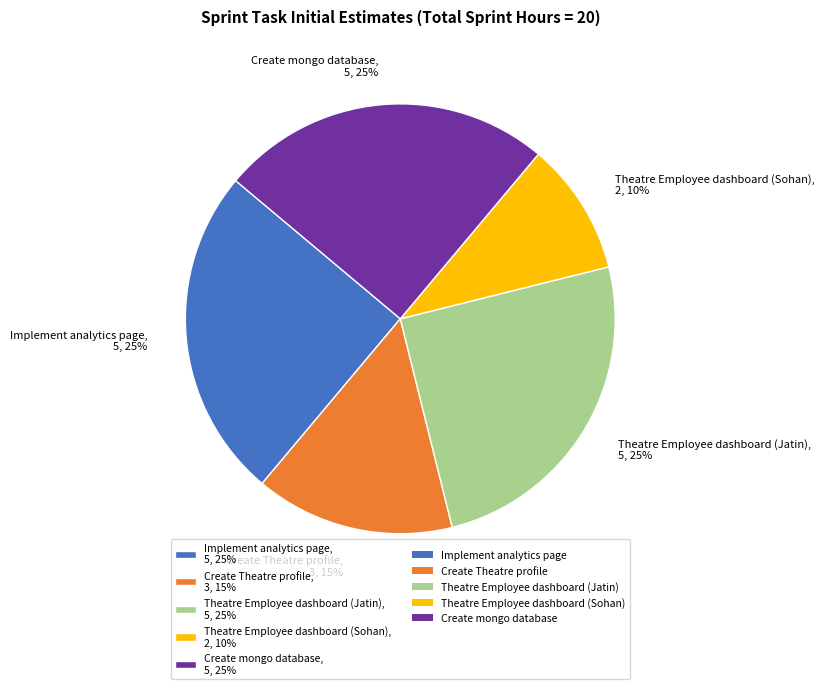

To the nearest percent, what is the combined percentage of Create mongo database, 5, 25% and Theatre Employee dashboard (Sohan), 2, 10%?

35%